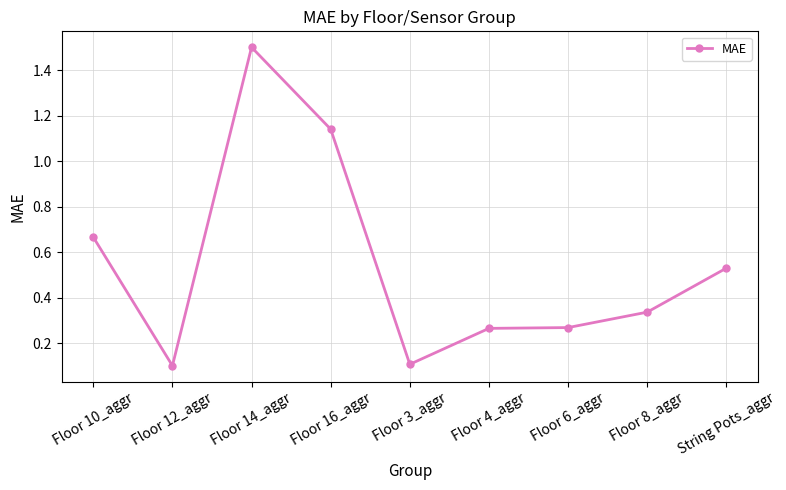

Which has a higher value, Floor 6_aggr or Floor 10_aggr?

Floor 10_aggr